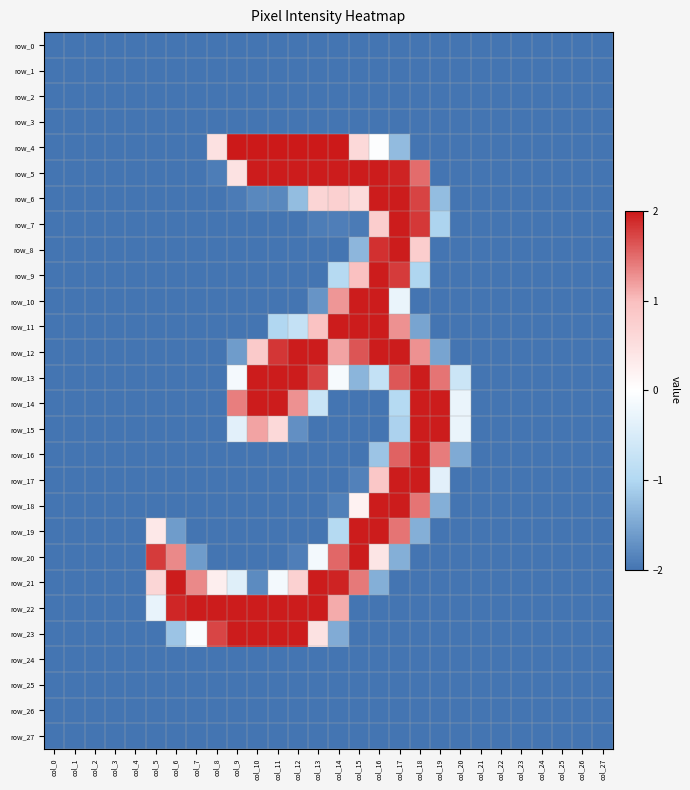

Reading right to left, transcribe all the data shown in this chart.

row_0: col_27=-2.0	col_26=-2.0	col_25=-2.0	col_24=-2.0	col_23=-2.0	col_22=-2.0	col_21=-2.0	col_20=-2.0	col_19=-2.0	col_18=-2.0	col_17=-2.0	col_16=-2.0	col_15=-2.0	col_14=-2.0	col_13=-2.0	col_12=-2.0	col_11=-2.0	col_10=-2.0	col_9=-2.0	col_8=-2.0	col_7=-2.0	col_6=-2.0	col_5=-2.0	col_4=-2.0	col_3=-2.0	col_2=-2.0	col_1=-2.0	col_0=-2.0
row_1: col_27=-2.0	col_26=-2.0	col_25=-2.0	col_24=-2.0	col_23=-2.0	col_22=-2.0	col_21=-2.0	col_20=-2.0	col_19=-2.0	col_18=-2.0	col_17=-2.0	col_16=-2.0	col_15=-2.0	col_14=-2.0	col_13=-2.0	col_12=-2.0	col_11=-2.0	col_10=-2.0	col_9=-2.0	col_8=-2.0	col_7=-2.0	col_6=-2.0	col_5=-2.0	col_4=-2.0	col_3=-2.0	col_2=-2.0	col_1=-2.0	col_0=-2.0
row_2: col_27=-2.0	col_26=-2.0	col_25=-2.0	col_24=-2.0	col_23=-2.0	col_22=-2.0	col_21=-2.0	col_20=-2.0	col_19=-2.0	col_18=-2.0	col_17=-2.0	col_16=-2.0	col_15=-2.0	col_14=-2.0	col_13=-2.0	col_12=-2.0	col_11=-2.0	col_10=-2.0	col_9=-2.0	col_8=-2.0	col_7=-2.0	col_6=-2.0	col_5=-2.0	col_4=-2.0	col_3=-2.0	col_2=-2.0	col_1=-2.0	col_0=-2.0
row_3: col_27=-2.0	col_26=-2.0	col_25=-2.0	col_24=-2.0	col_23=-2.0	col_22=-2.0	col_21=-2.0	col_20=-2.0	col_19=-2.0	col_18=-2.0	col_17=-2.0	col_16=-2.0	col_15=-2.0	col_14=-2.0	col_13=-2.0	col_12=-2.0	col_11=-2.0	col_10=-2.0	col_9=-2.0	col_8=-2.0	col_7=-2.0	col_6=-2.0	col_5=-2.0	col_4=-2.0	col_3=-2.0	col_2=-2.0	col_1=-2.0	col_0=-2.0
row_4: col_27=-2.0	col_26=-2.0	col_25=-2.0	col_24=-2.0	col_23=-2.0	col_22=-2.0	col_21=-2.0	col_20=-2.0	col_19=-2.0	col_18=-2.0	col_17=-1.3	col_16=-0.0	col_15=0.6	col_14=2.0	col_13=2.0	col_12=2.0	col_11=2.0	col_10=2.0	col_9=2.0	col_8=0.5	col_7=-2.0	col_6=-2.0	col_5=-2.0	col_4=-2.0	col_3=-2.0	col_2=-2.0	col_1=-2.0	col_0=-2.0
row_5: col_27=-2.0	col_26=-2.0	col_25=-2.0	col_24=-2.0	col_23=-2.0	col_22=-2.0	col_21=-2.0	col_20=-2.0	col_19=-2.0	col_18=1.5	col_17=1.9	col_16=2.0	col_15=2.0	col_14=2.0	col_13=2.0	col_12=2.0	col_11=2.0	col_10=2.0	col_9=0.4	col_8=-1.9	col_7=-2.0	col_6=-2.0	col_5=-2.0	col_4=-2.0	col_3=-2.0	col_2=-2.0	col_1=-2.0	col_0=-2.0
row_6: col_27=-2.0	col_26=-2.0	col_25=-2.0	col_24=-2.0	col_23=-2.0	col_22=-2.0	col_21=-2.0	col_20=-2.0	col_19=-1.3	col_18=1.7	col_17=2.0	col_16=2.0	col_15=0.6	col_14=0.7	col_13=0.6	col_12=-1.3	col_11=-1.8	col_10=-1.8	col_9=-1.9	col_8=-2.0	col_7=-2.0	col_6=-2.0	col_5=-2.0	col_4=-2.0	col_3=-2.0	col_2=-2.0	col_1=-2.0	col_0=-2.0
row_7: col_27=-2.0	col_26=-2.0	col_25=-2.0	col_24=-2.0	col_23=-2.0	col_22=-2.0	col_21=-2.0	col_20=-2.0	col_19=-1.0	col_18=1.8	col_17=2.0	col_16=0.8	col_15=-1.9	col_14=-1.9	col_13=-1.9	col_12=-2.0	col_11=-2.0	col_10=-2.0	col_9=-2.0	col_8=-2.0	col_7=-2.0	col_6=-2.0	col_5=-2.0	col_4=-2.0	col_3=-2.0	col_2=-2.0	col_1=-2.0	col_0=-2.0
row_8: col_27=-2.0	col_26=-2.0	col_25=-2.0	col_24=-2.0	col_23=-2.0	col_22=-2.0	col_21=-2.0	col_20=-2.0	col_19=-2.0	col_18=0.8	col_17=2.0	col_16=1.9	col_15=-1.3	col_14=-2.0	col_13=-2.0	col_12=-2.0	col_11=-2.0	col_10=-2.0	col_9=-2.0	col_8=-2.0	col_7=-2.0	col_6=-2.0	col_5=-2.0	col_4=-2.0	col_3=-2.0	col_2=-2.0	col_1=-2.0	col_0=-2.0
row_9: col_27=-2.0	col_26=-2.0	col_25=-2.0	col_24=-2.0	col_23=-2.0	col_22=-2.0	col_21=-2.0	col_20=-2.0	col_19=-2.0	col_18=-1.0	col_17=1.8	col_16=2.0	col_15=1.0	col_14=-0.9	col_13=-2.0	col_12=-2.0	col_11=-2.0	col_10=-2.0	col_9=-2.0	col_8=-2.0	col_7=-2.0	col_6=-2.0	col_5=-2.0	col_4=-2.0	col_3=-2.0	col_2=-2.0	col_1=-2.0	col_0=-2.0
row_10: col_27=-2.0	col_26=-2.0	col_25=-2.0	col_24=-2.0	col_23=-2.0	col_22=-2.0	col_21=-2.0	col_20=-2.0	col_19=-2.0	col_18=-2.0	col_17=-0.3	col_16=2.0	col_15=2.0	col_14=1.2	col_13=-1.7	col_12=-2.0	col_11=-2.0	col_10=-2.0	col_9=-2.0	col_8=-2.0	col_7=-2.0	col_6=-2.0	col_5=-2.0	col_4=-2.0	col_3=-2.0	col_2=-2.0	col_1=-2.0	col_0=-2.0
row_11: col_27=-2.0	col_26=-2.0	col_25=-2.0	col_24=-2.0	col_23=-2.0	col_22=-2.0	col_21=-2.0	col_20=-2.0	col_19=-2.0	col_18=-1.5	col_17=1.3	col_16=2.0	col_15=2.0	col_14=2.0	col_13=0.9	col_12=-0.8	col_11=-1.0	col_10=-2.0	col_9=-2.0	col_8=-2.0	col_7=-2.0	col_6=-2.0	col_5=-2.0	col_4=-2.0	col_3=-2.0	col_2=-2.0	col_1=-2.0	col_0=-2.0
row_12: col_27=-2.0	col_26=-2.0	col_25=-2.0	col_24=-2.0	col_23=-2.0	col_22=-2.0	col_21=-2.0	col_20=-2.0	col_19=-1.5	col_18=1.3	col_17=2.0	col_16=2.0	col_15=1.6	col_14=1.2	col_13=2.0	col_12=2.0	col_11=1.8	col_10=0.8	col_9=-1.6	col_8=-2.0	col_7=-2.0	col_6=-2.0	col_5=-2.0	col_4=-2.0	col_3=-2.0	col_2=-2.0	col_1=-2.0	col_0=-2.0
row_13: col_27=-2.0	col_26=-2.0	col_25=-2.0	col_24=-2.0	col_23=-2.0	col_22=-2.0	col_21=-2.0	col_20=-0.7	col_19=1.4	col_18=2.0	col_17=1.6	col_16=-0.8	col_15=-1.4	col_14=-0.1	col_13=1.7	col_12=2.0	col_11=2.0	col_10=2.0	col_9=-0.1	col_8=-2.0	col_7=-2.0	col_6=-2.0	col_5=-2.0	col_4=-2.0	col_3=-2.0	col_2=-2.0	col_1=-2.0	col_0=-2.0
row_14: col_27=-2.0	col_26=-2.0	col_25=-2.0	col_24=-2.0	col_23=-2.0	col_22=-2.0	col_21=-2.0	col_20=-0.3	col_19=2.0	col_18=2.0	col_17=-1.0	col_16=-2.0	col_15=-2.0	col_14=-2.0	col_13=-0.7	col_12=1.3	col_11=2.0	col_10=2.0	col_9=1.4	col_8=-2.0	col_7=-2.0	col_6=-2.0	col_5=-2.0	col_4=-2.0	col_3=-2.0	col_2=-2.0	col_1=-2.0	col_0=-2.0
row_15: col_27=-2.0	col_26=-2.0	col_25=-2.0	col_24=-2.0	col_23=-2.0	col_22=-2.0	col_21=-2.0	col_20=-0.3	col_19=2.0	col_18=2.0	col_17=-1.1	col_16=-2.0	col_15=-2.0	col_14=-2.0	col_13=-2.0	col_12=-1.7	col_11=0.6	col_10=1.2	col_9=-0.4	col_8=-2.0	col_7=-2.0	col_6=-2.0	col_5=-2.0	col_4=-2.0	col_3=-2.0	col_2=-2.0	col_1=-2.0	col_0=-2.0
row_16: col_27=-2.0	col_26=-2.0	col_25=-2.0	col_24=-2.0	col_23=-2.0	col_22=-2.0	col_21=-2.0	col_20=-1.5	col_19=1.4	col_18=2.0	col_17=1.6	col_16=-1.2	col_15=-2.0	col_14=-2.0	col_13=-2.0	col_12=-2.0	col_11=-2.0	col_10=-2.0	col_9=-2.0	col_8=-2.0	col_7=-2.0	col_6=-2.0	col_5=-2.0	col_4=-2.0	col_3=-2.0	col_2=-2.0	col_1=-2.0	col_0=-2.0
row_17: col_27=-2.0	col_26=-2.0	col_25=-2.0	col_24=-2.0	col_23=-2.0	col_22=-2.0	col_21=-2.0	col_20=-2.0	col_19=-0.4	col_18=2.0	col_17=2.0	col_16=0.9	col_15=-1.9	col_14=-2.0	col_13=-2.0	col_12=-2.0	col_11=-2.0	col_10=-2.0	col_9=-2.0	col_8=-2.0	col_7=-2.0	col_6=-2.0	col_5=-2.0	col_4=-2.0	col_3=-2.0	col_2=-2.0	col_1=-2.0	col_0=-2.0
row_18: col_27=-2.0	col_26=-2.0	col_25=-2.0	col_24=-2.0	col_23=-2.0	col_22=-2.0	col_21=-2.0	col_20=-2.0	col_19=-1.4	col_18=1.4	col_17=2.0	col_16=2.0	col_15=0.2	col_14=-1.9	col_13=-2.0	col_12=-2.0	col_11=-2.0	col_10=-2.0	col_9=-2.0	col_8=-2.0	col_7=-2.0	col_6=-2.0	col_5=-2.0	col_4=-2.0	col_3=-2.0	col_2=-2.0	col_1=-2.0	col_0=-2.0
row_19: col_27=-2.0	col_26=-2.0	col_25=-2.0	col_24=-2.0	col_23=-2.0	col_22=-2.0	col_21=-2.0	col_20=-2.0	col_19=-2.0	col_18=-1.4	col_17=1.4	col_16=2.0	col_15=2.0	col_14=-1.0	col_13=-2.0	col_12=-2.0	col_11=-2.0	col_10=-2.0	col_9=-2.0	col_8=-2.0	col_7=-2.0	col_6=-1.6	col_5=0.3	col_4=-2.0	col_3=-2.0	col_2=-2.0	col_1=-2.0	col_0=-2.0
row_20: col_27=-2.0	col_26=-2.0	col_25=-2.0	col_24=-2.0	col_23=-2.0	col_22=-2.0	col_21=-2.0	col_20=-2.0	col_19=-2.0	col_18=-2.0	col_17=-1.4	col_16=0.4	col_15=2.0	col_14=1.5	col_13=-0.1	col_12=-1.9	col_11=-2.0	col_10=-2.0	col_9=-2.0	col_8=-2.0	col_7=-1.6	col_6=1.3	col_5=1.8	col_4=-2.0	col_3=-2.0	col_2=-2.0	col_1=-2.0	col_0=-2.0
row_21: col_27=-2.0	col_26=-2.0	col_25=-2.0	col_24=-2.0	col_23=-2.0	col_22=-2.0	col_21=-2.0	col_20=-2.0	col_19=-2.0	col_18=-2.0	col_17=-2.0	col_16=-1.4	col_15=1.4	col_14=1.9	col_13=2.0	col_12=0.7	col_11=-0.1	col_10=-1.8	col_9=-0.4	col_8=0.3	col_7=1.3	col_6=2.0	col_5=0.6	col_4=-2.0	col_3=-2.0	col_2=-2.0	col_1=-2.0	col_0=-2.0
row_22: col_27=-2.0	col_26=-2.0	col_25=-2.0	col_24=-2.0	col_23=-2.0	col_22=-2.0	col_21=-2.0	col_20=-2.0	col_19=-2.0	col_18=-2.0	col_17=-2.0	col_16=-2.0	col_15=-2.0	col_14=1.1	col_13=2.0	col_12=2.0	col_11=2.0	col_10=2.0	col_9=2.0	col_8=2.0	col_7=2.0	col_6=1.9	col_5=-0.3	col_4=-2.0	col_3=-2.0	col_2=-2.0	col_1=-2.0	col_0=-2.0
row_23: col_27=-2.0	col_26=-2.0	col_25=-2.0	col_24=-2.0	col_23=-2.0	col_22=-2.0	col_21=-2.0	col_20=-2.0	col_19=-2.0	col_18=-2.0	col_17=-2.0	col_16=-2.0	col_15=-2.0	col_14=-1.4	col_13=0.4	col_12=2.0	col_11=2.0	col_10=2.0	col_9=2.0	col_8=1.7	col_7=-0.1	col_6=-1.2	col_5=-2.0	col_4=-2.0	col_3=-2.0	col_2=-2.0	col_1=-2.0	col_0=-2.0
row_24: col_27=-2.0	col_26=-2.0	col_25=-2.0	col_24=-2.0	col_23=-2.0	col_22=-2.0	col_21=-2.0	col_20=-2.0	col_19=-2.0	col_18=-2.0	col_17=-2.0	col_16=-2.0	col_15=-2.0	col_14=-2.0	col_13=-2.0	col_12=-2.0	col_11=-2.0	col_10=-2.0	col_9=-2.0	col_8=-2.0	col_7=-2.0	col_6=-2.0	col_5=-2.0	col_4=-2.0	col_3=-2.0	col_2=-2.0	col_1=-2.0	col_0=-2.0
row_25: col_27=-2.0	col_26=-2.0	col_25=-2.0	col_24=-2.0	col_23=-2.0	col_22=-2.0	col_21=-2.0	col_20=-2.0	col_19=-2.0	col_18=-2.0	col_17=-2.0	col_16=-2.0	col_15=-2.0	col_14=-2.0	col_13=-2.0	col_12=-2.0	col_11=-2.0	col_10=-2.0	col_9=-2.0	col_8=-2.0	col_7=-2.0	col_6=-2.0	col_5=-2.0	col_4=-2.0	col_3=-2.0	col_2=-2.0	col_1=-2.0	col_0=-2.0
row_26: col_27=-2.0	col_26=-2.0	col_25=-2.0	col_24=-2.0	col_23=-2.0	col_22=-2.0	col_21=-2.0	col_20=-2.0	col_19=-2.0	col_18=-2.0	col_17=-2.0	col_16=-2.0	col_15=-2.0	col_14=-2.0	col_13=-2.0	col_12=-2.0	col_11=-2.0	col_10=-2.0	col_9=-2.0	col_8=-2.0	col_7=-2.0	col_6=-2.0	col_5=-2.0	col_4=-2.0	col_3=-2.0	col_2=-2.0	col_1=-2.0	col_0=-2.0
row_27: col_27=-2.0	col_26=-2.0	col_25=-2.0	col_24=-2.0	col_23=-2.0	col_22=-2.0	col_21=-2.0	col_20=-2.0	col_19=-2.0	col_18=-2.0	col_17=-2.0	col_16=-2.0	col_15=-2.0	col_14=-2.0	col_13=-2.0	col_12=-2.0	col_11=-2.0	col_10=-2.0	col_9=-2.0	col_8=-2.0	col_7=-2.0	col_6=-2.0	col_5=-2.0	col_4=-2.0	col_3=-2.0	col_2=-2.0	col_1=-2.0	col_0=-2.0